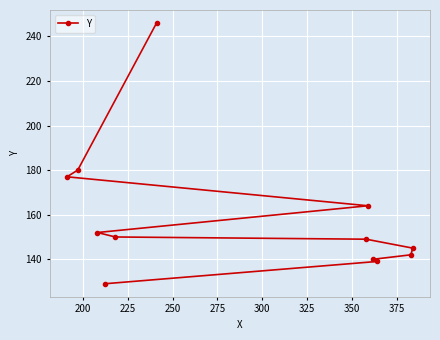

Reading left to right, what are all the values shown in this chart?

177	180	152	129	150	246	149	164	140	139	142	145